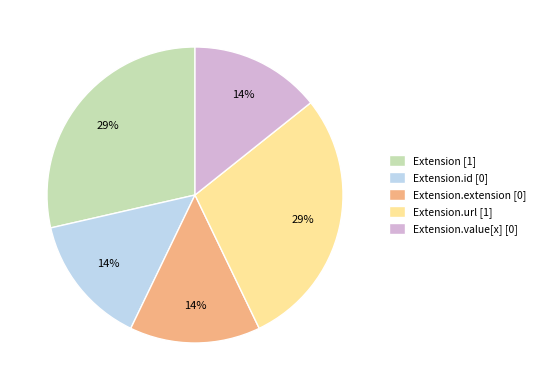

Combined, do Extension.extension [0] and Extension.id [0] account for over 50%?

No